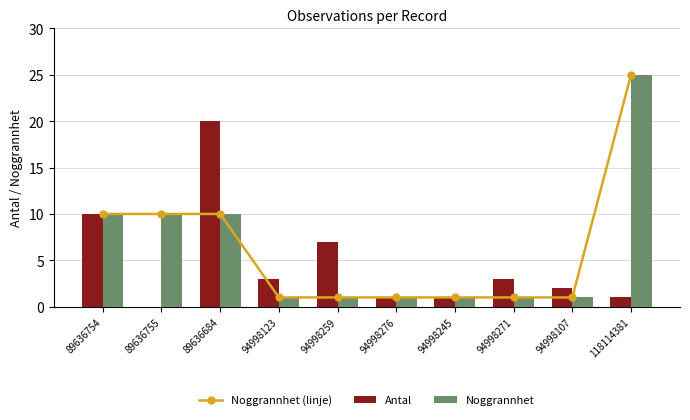

Read the Antal value at 94998276.

1